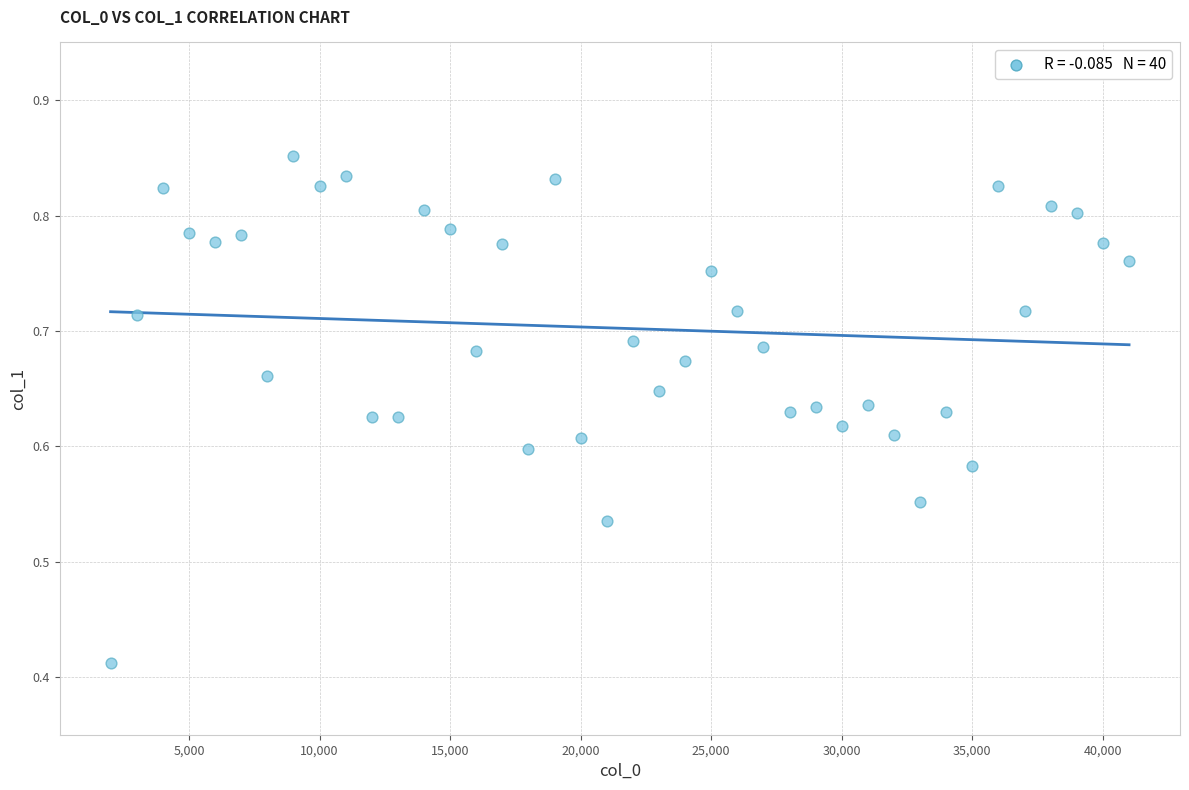

What is the range of X values (max minus min)?

39000.0